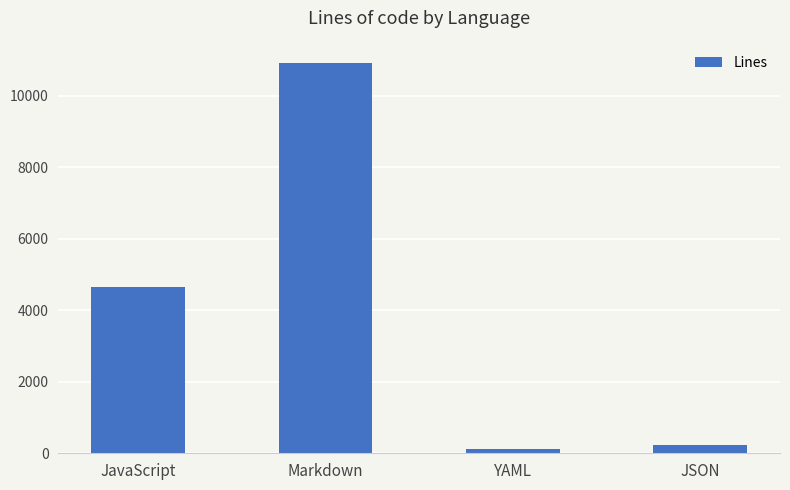

At which category does the chart reach its peak across all series?

Markdown